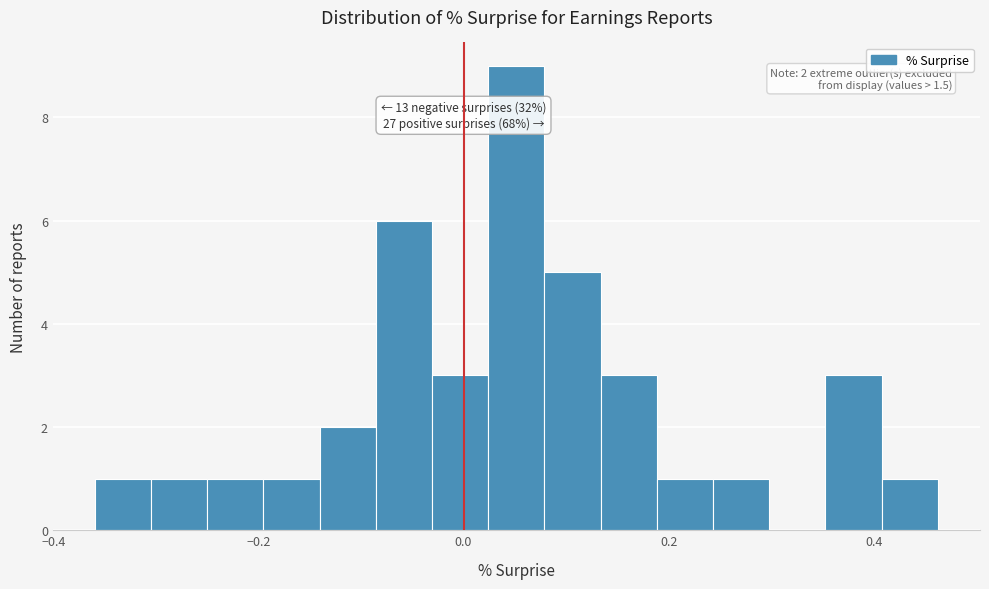

Read against the x-axis, roughly where is the centre of the tallest bar?

0.06